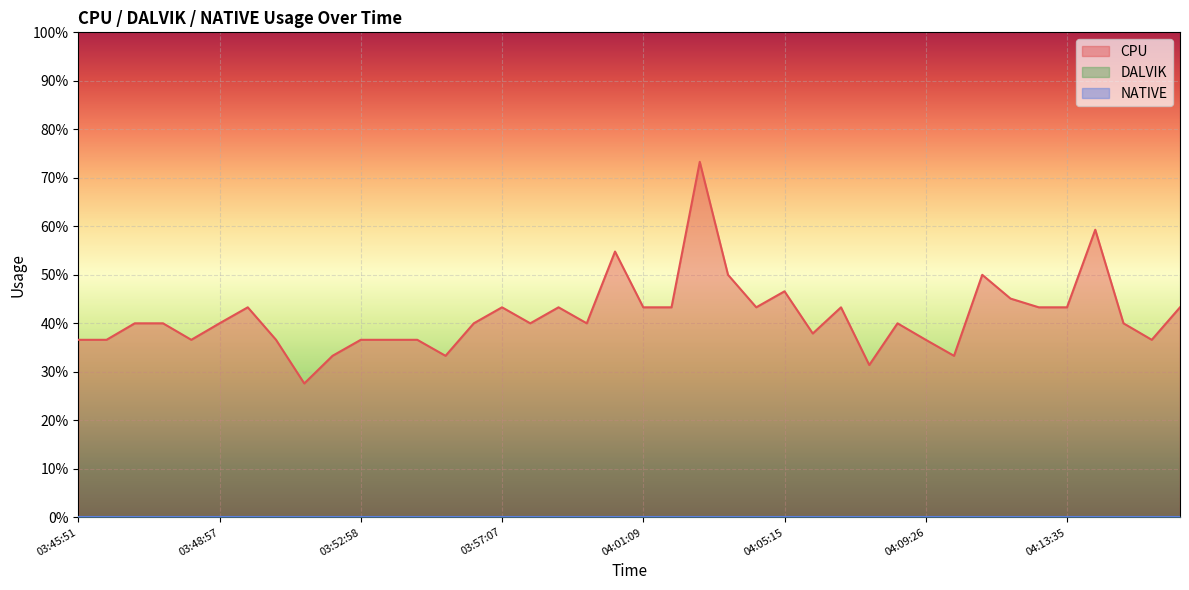

What are all the series names shown in the legend?

CPU, DALVIK, NATIVE